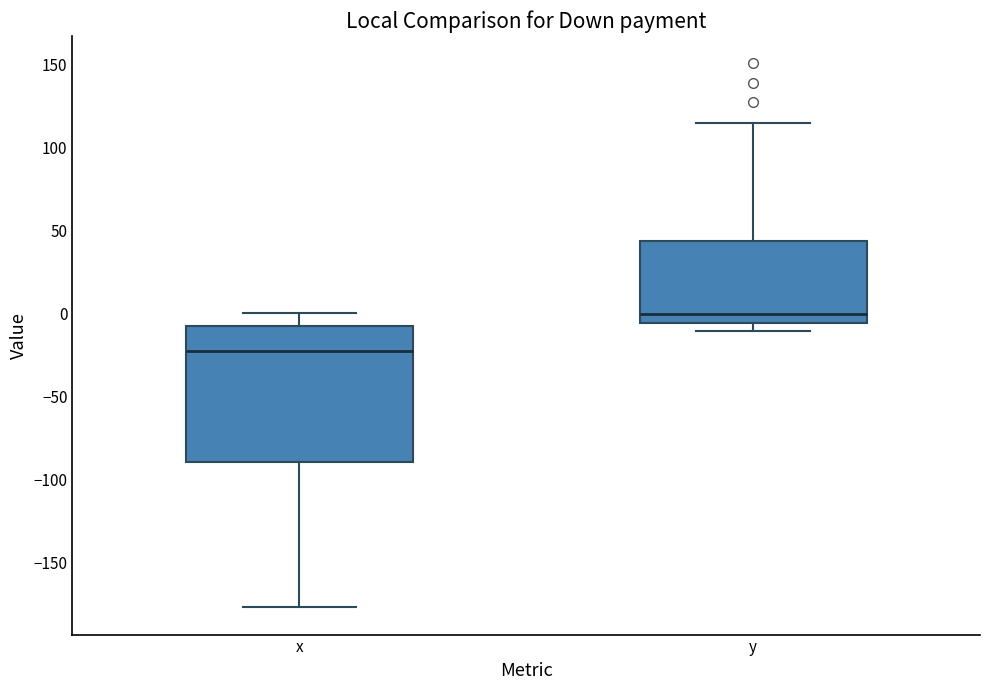

Reading left to right, transcribe this box plot: for each box, give where its median line is, the range the box spans, and where its two whiskers end, as read against the y-axis. The values are not printed on the chart, so give them approximately, as read against the axis.

x: median -25, box -90 to -10, whiskers -175 to 0
y: median 0, box -5 to 45, whiskers -10 to 115